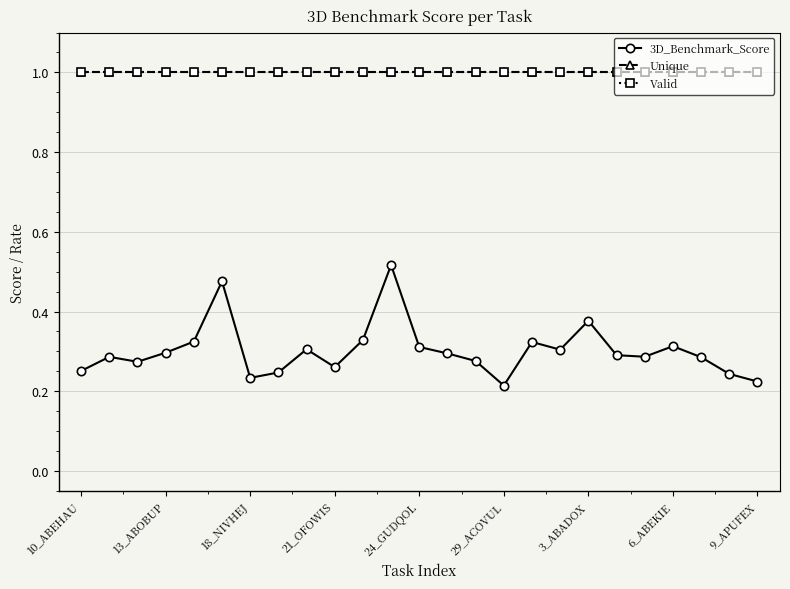

What is the sum of all Unique values?

25.0